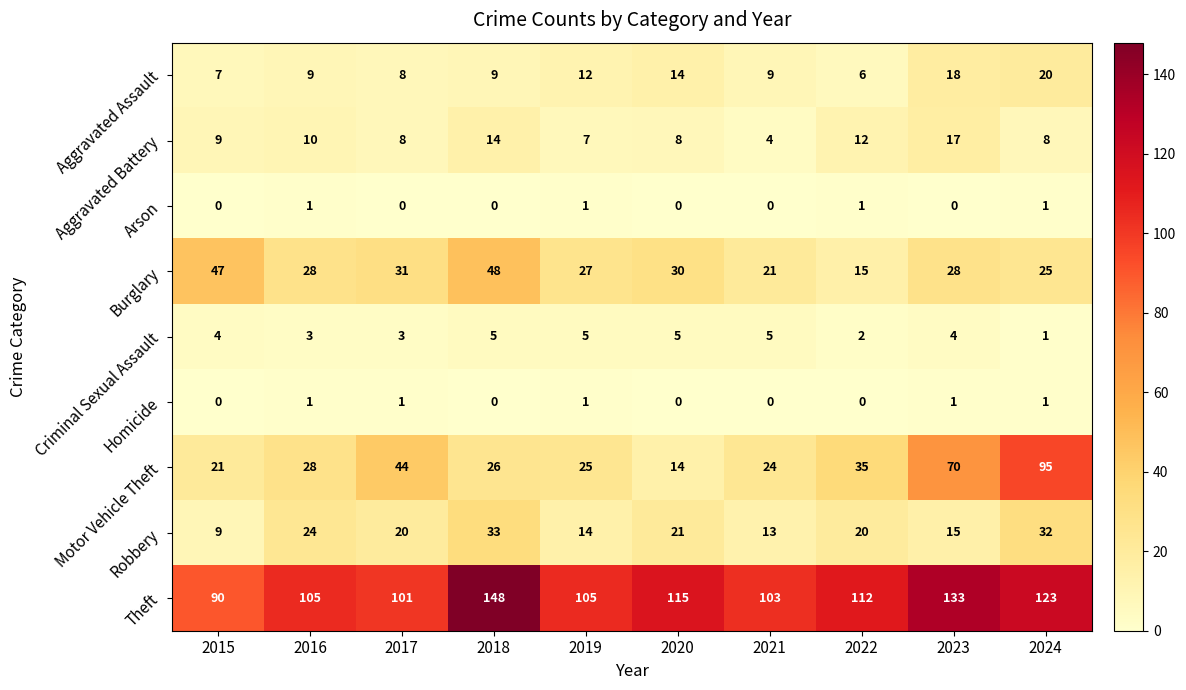

What is the difference between the second highest and minimum values in the Robbery series?

23